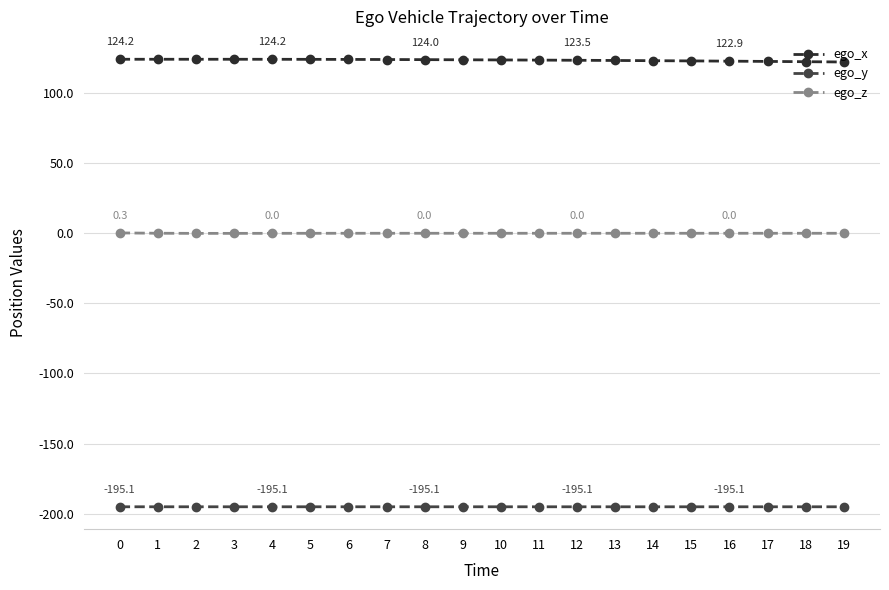

What is the total value across all series at 1?

-70.9